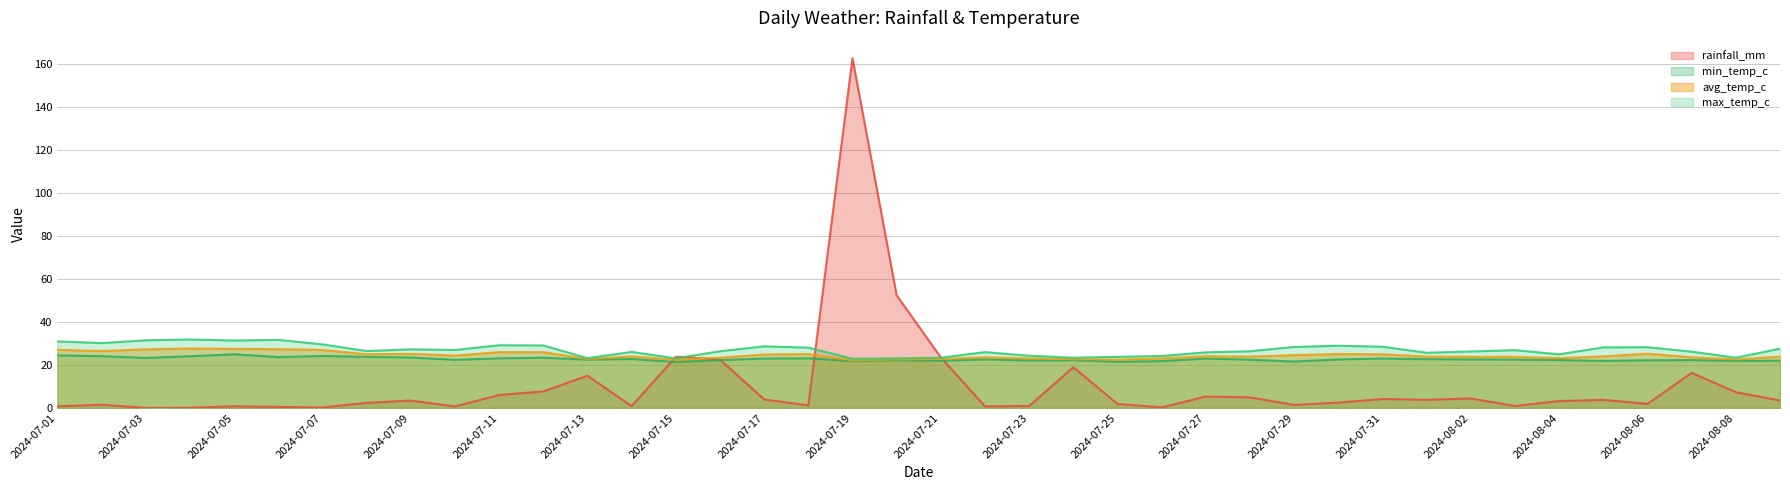

What is the difference between the maximum and minimum values in the rainfall_mm series?

162.9